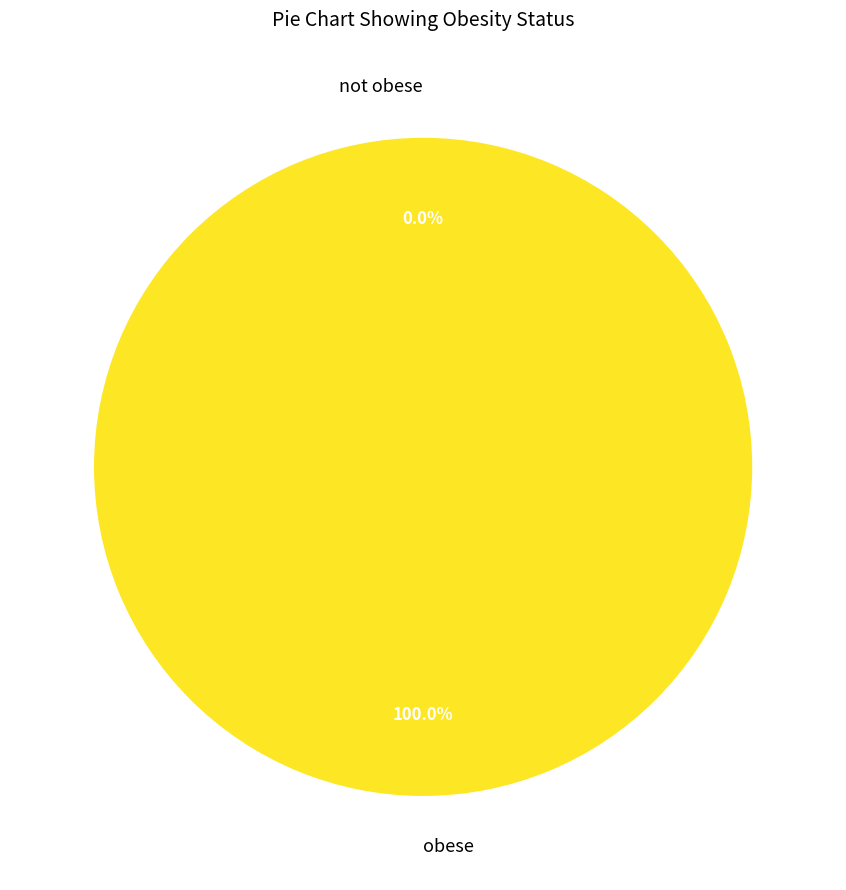

Which category accounts for the majority?

obese